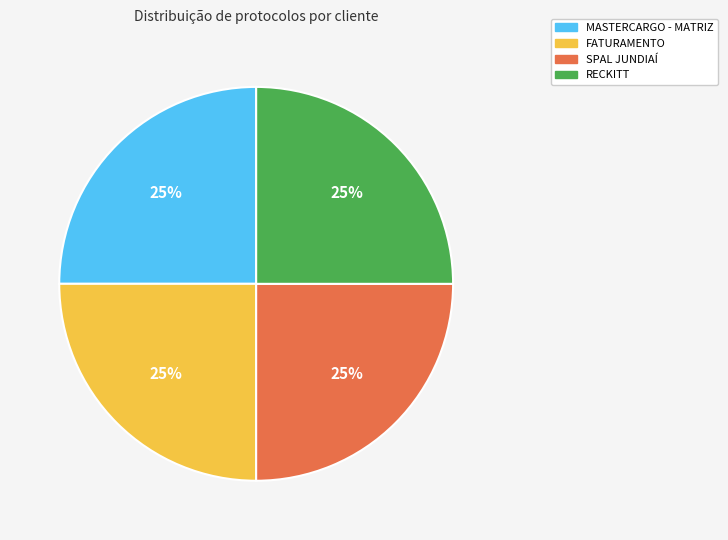

To the nearest percent, what percentage of the pie is RECKITT?

25%